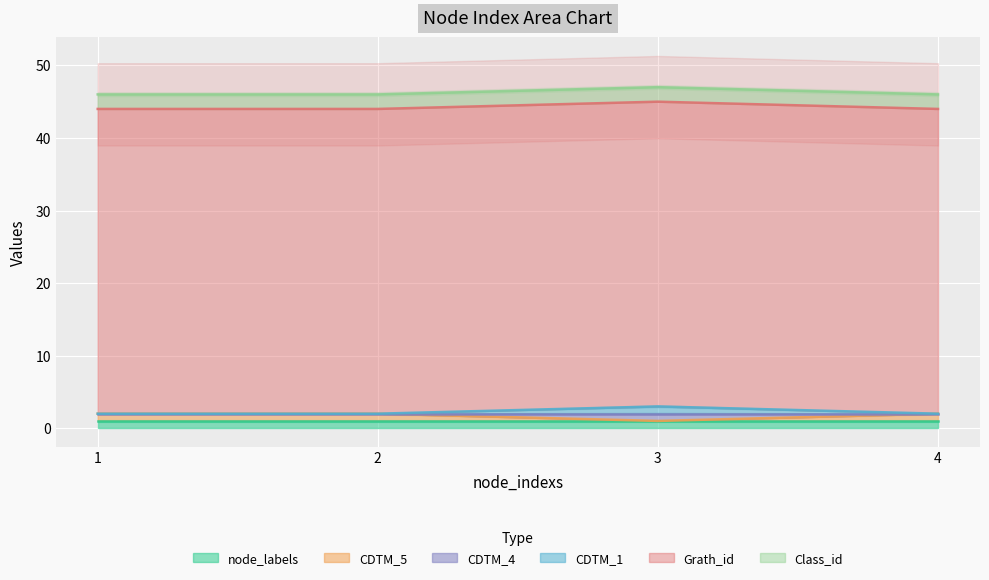

Does the chart display data point markers on the line(s)?

No